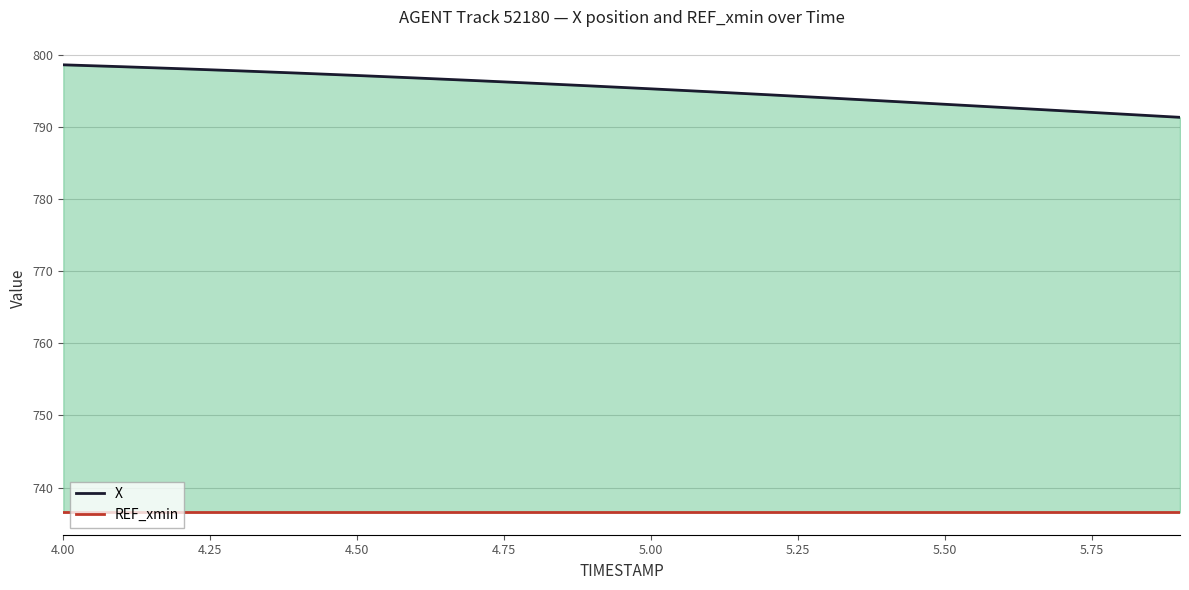

True or false: X and REF_xmin cross at least once.

False